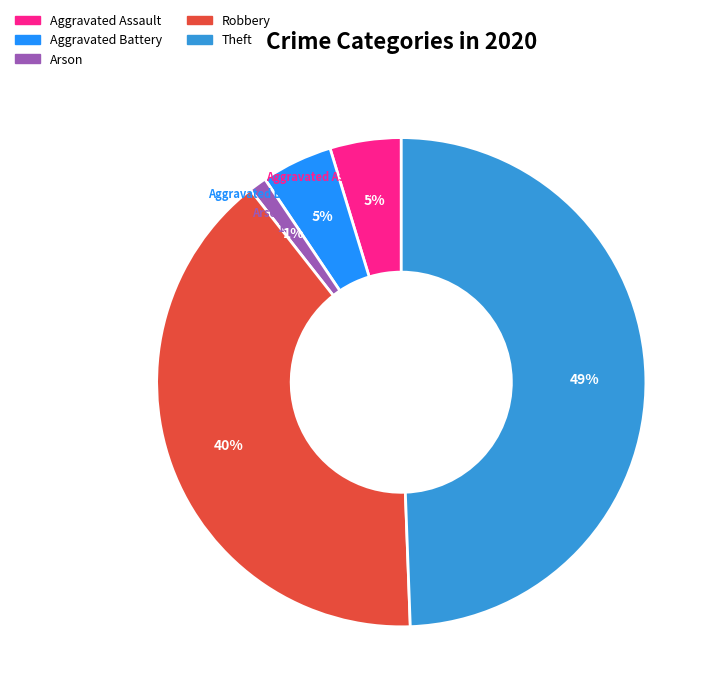

To the nearest percent, what is the difference between the largest and smallest slice percentages?

48%